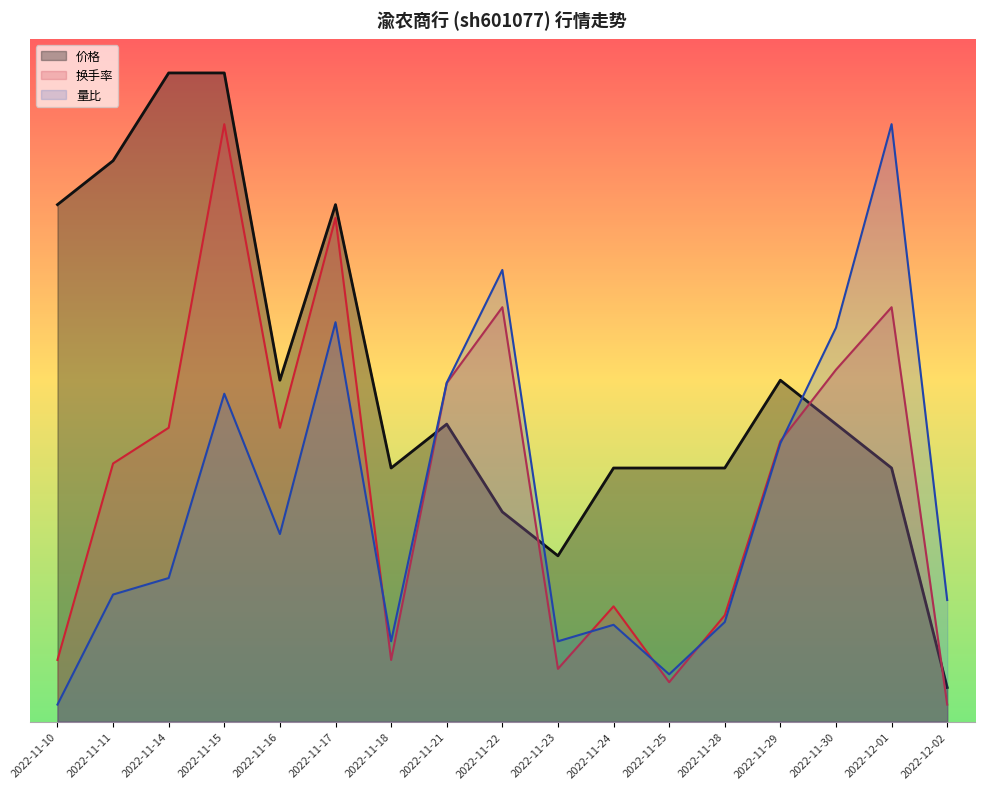

What position from the right is 2022-12-01?

2